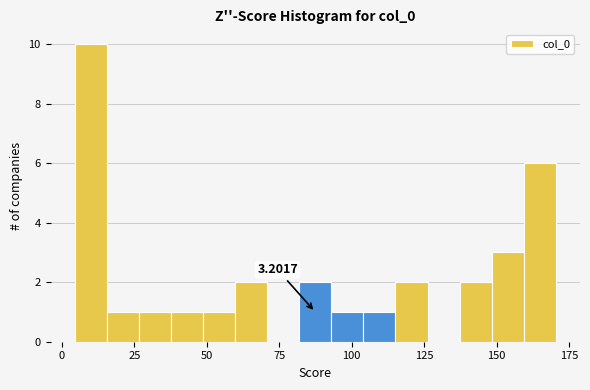

Around what value on the x-axis is the tallest bar? Give the approximate position of its centre, as read against the axis.

10